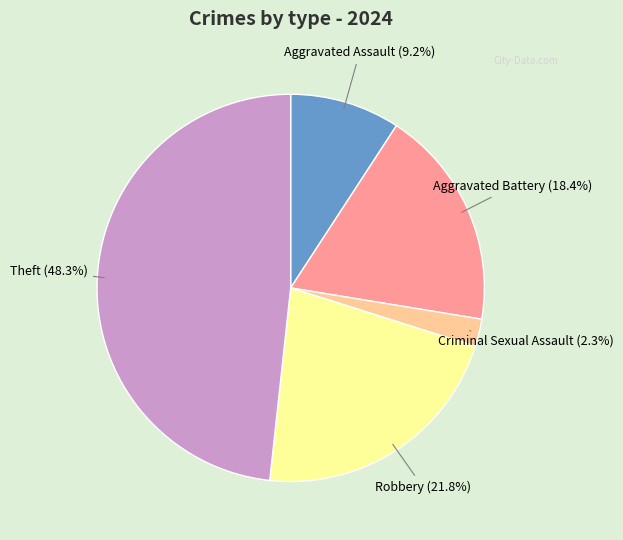

Count the number of slices in the pie.

5